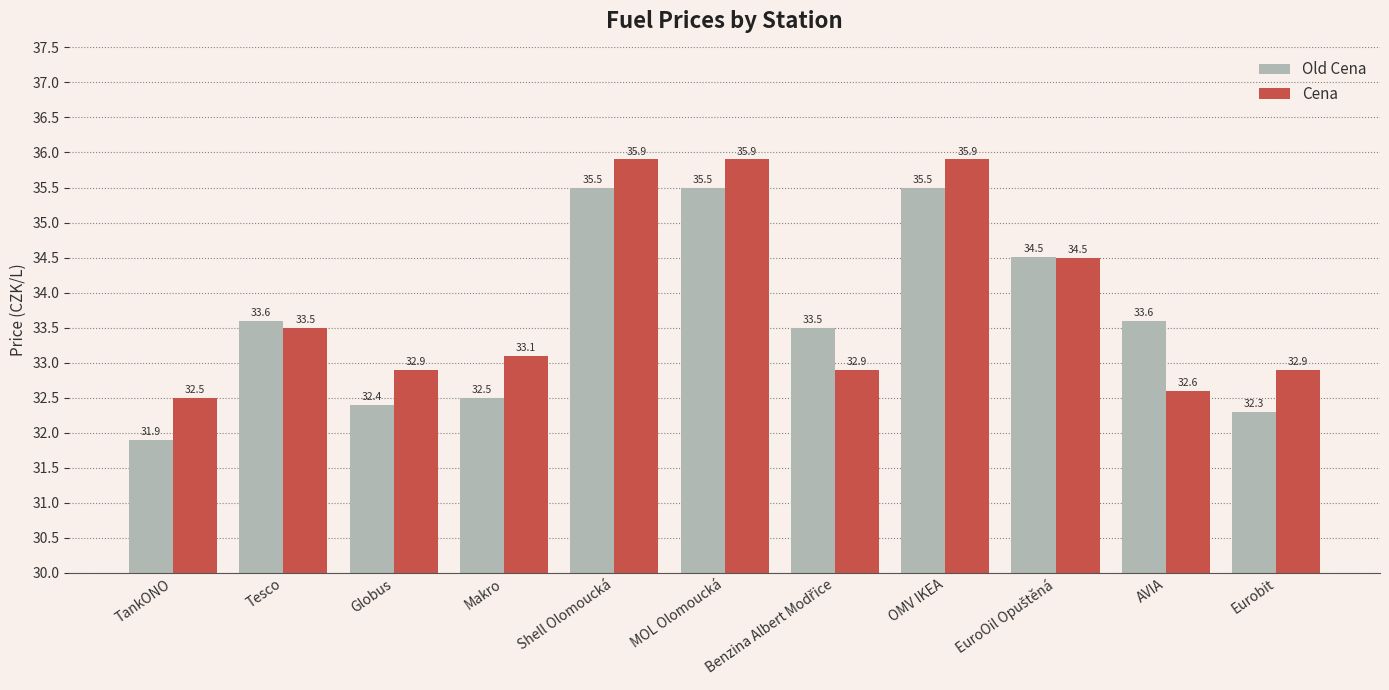

What is the minimum value shown in the chart?

31.9